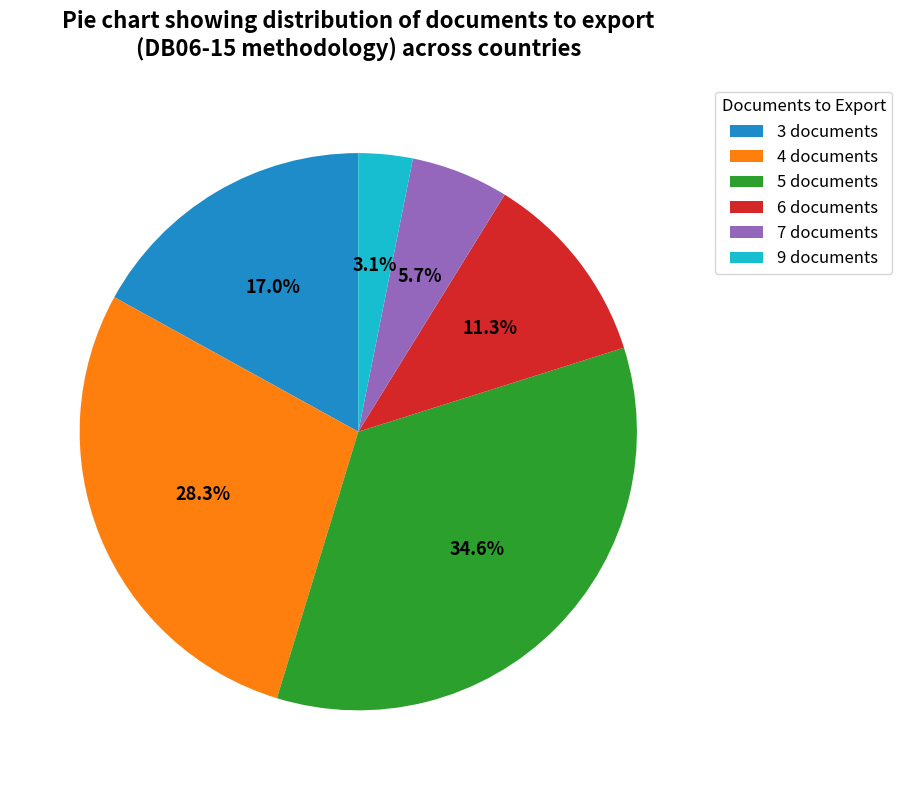

Does 6 documents represent more than half of the total?

No